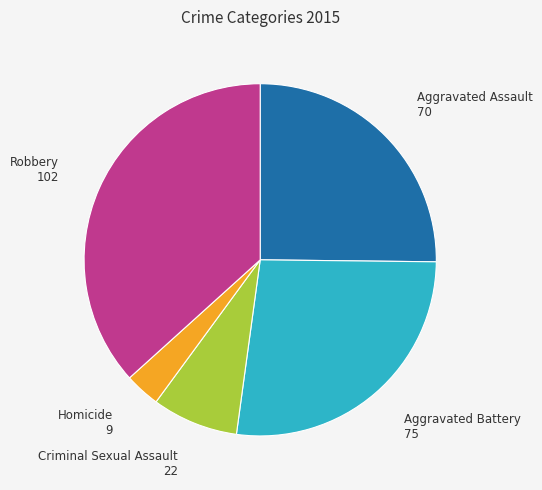

Rank the categories by value from highest to lowest.

Robbery, Aggravated Battery, Aggravated Assault, Criminal Sexual Assault, Homicide